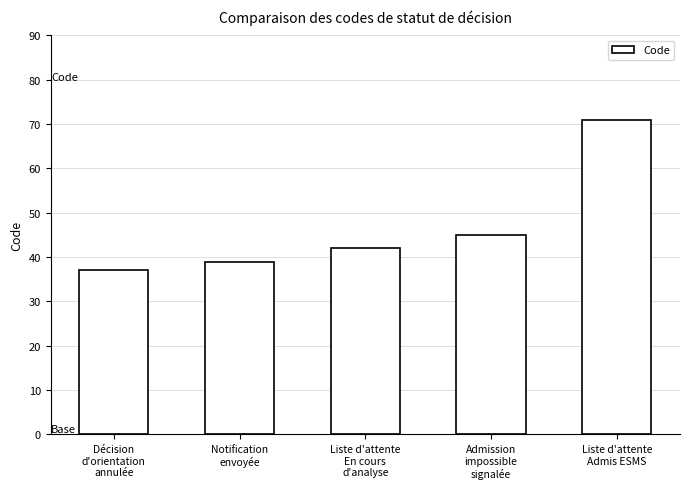

True or false: the data shows 29 at Liste d'attente
En cours
d'analyse.

False